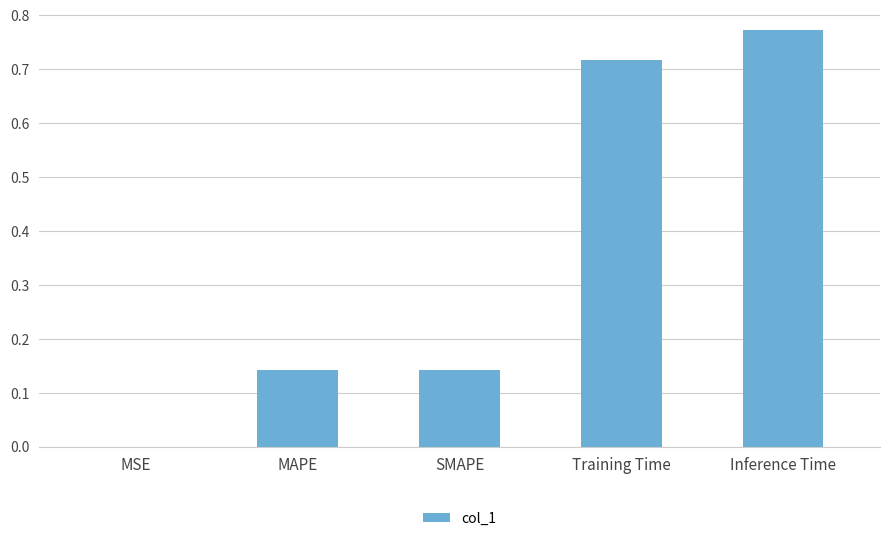

How many distinct data groups are displayed?

1